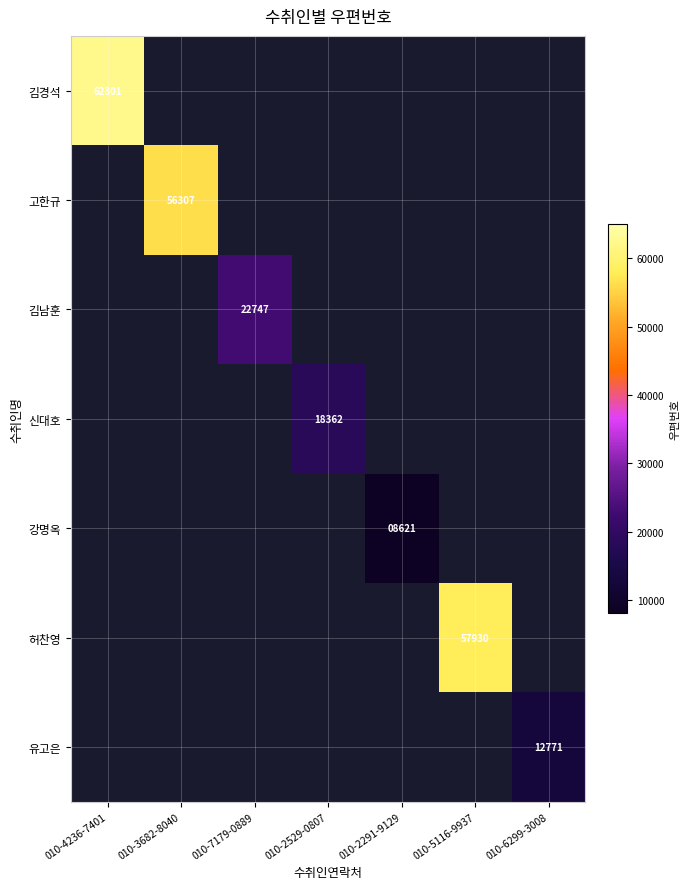

The value of 고한규 at 010-3682-8040 is 100438. True or false?

False